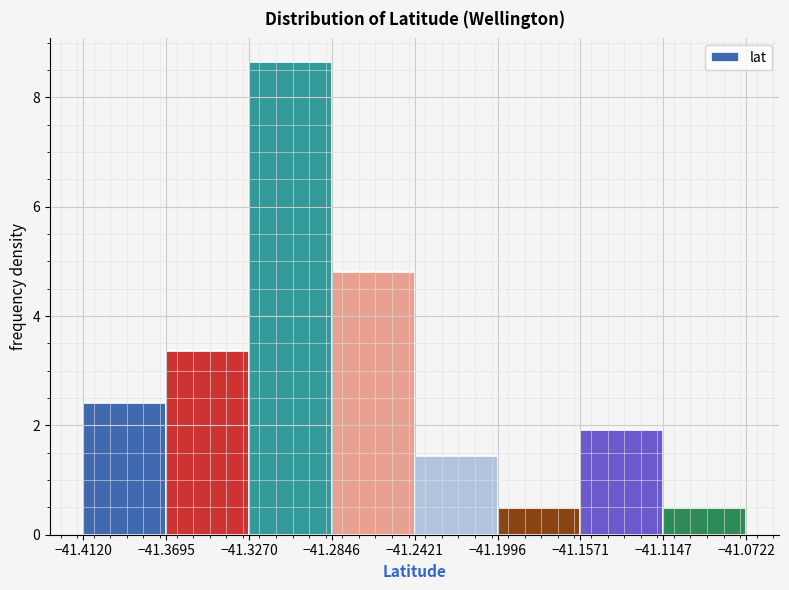

What is the height of the bar covering -41.3270 to -41.2846 on the x-axis? The values are not printed on the chart, so give them approximately, as read against the axis.

8.6